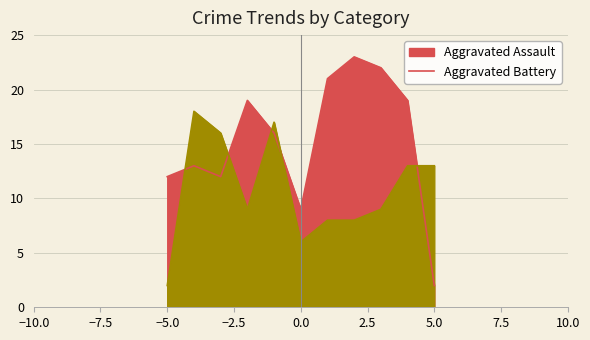

The value of Aggravated Assault at −5.0 is 12. True or false?

True